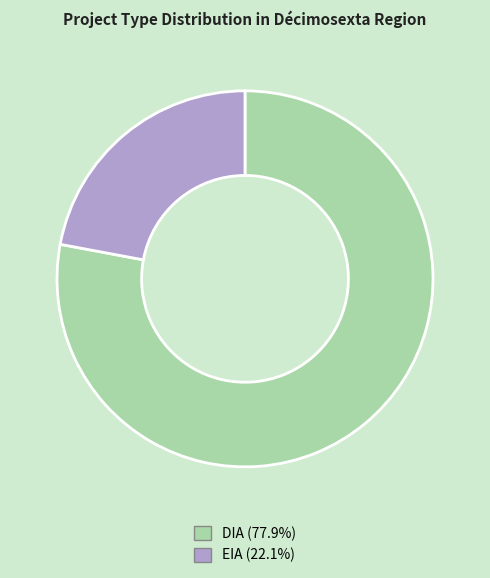

Do EIA and DIA together represent more than half of the pie?

Yes